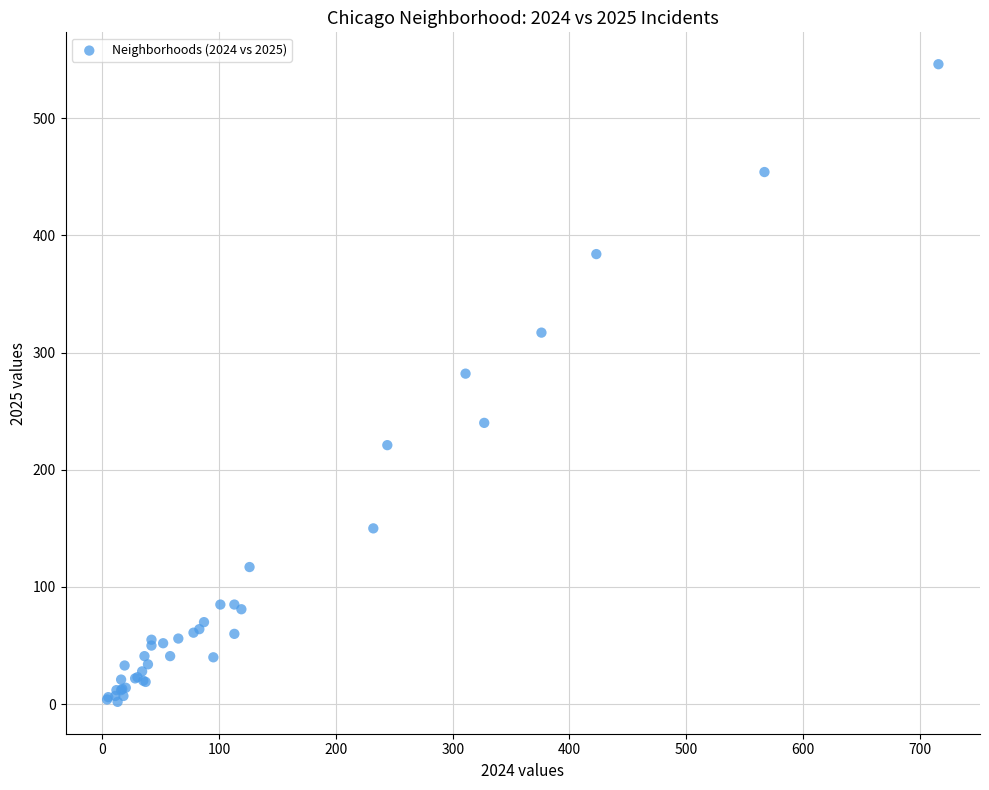

What Y value in the scatter plot is closest to 274?

282